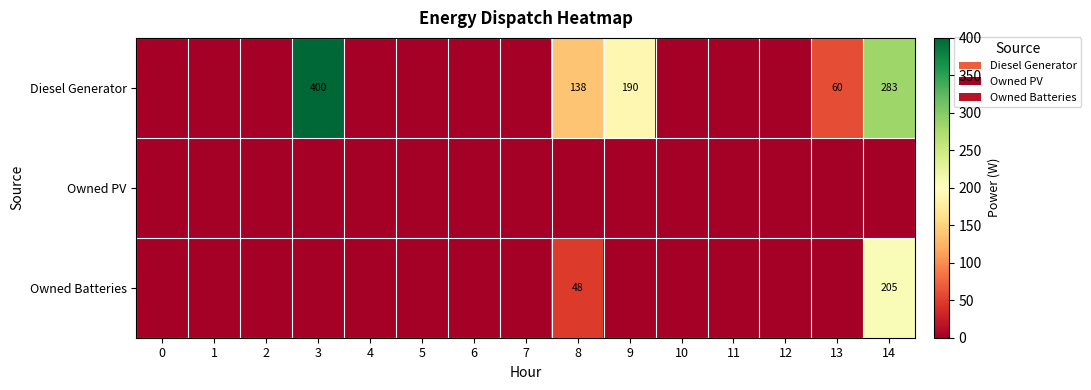

How many series are shown in this chart?

3